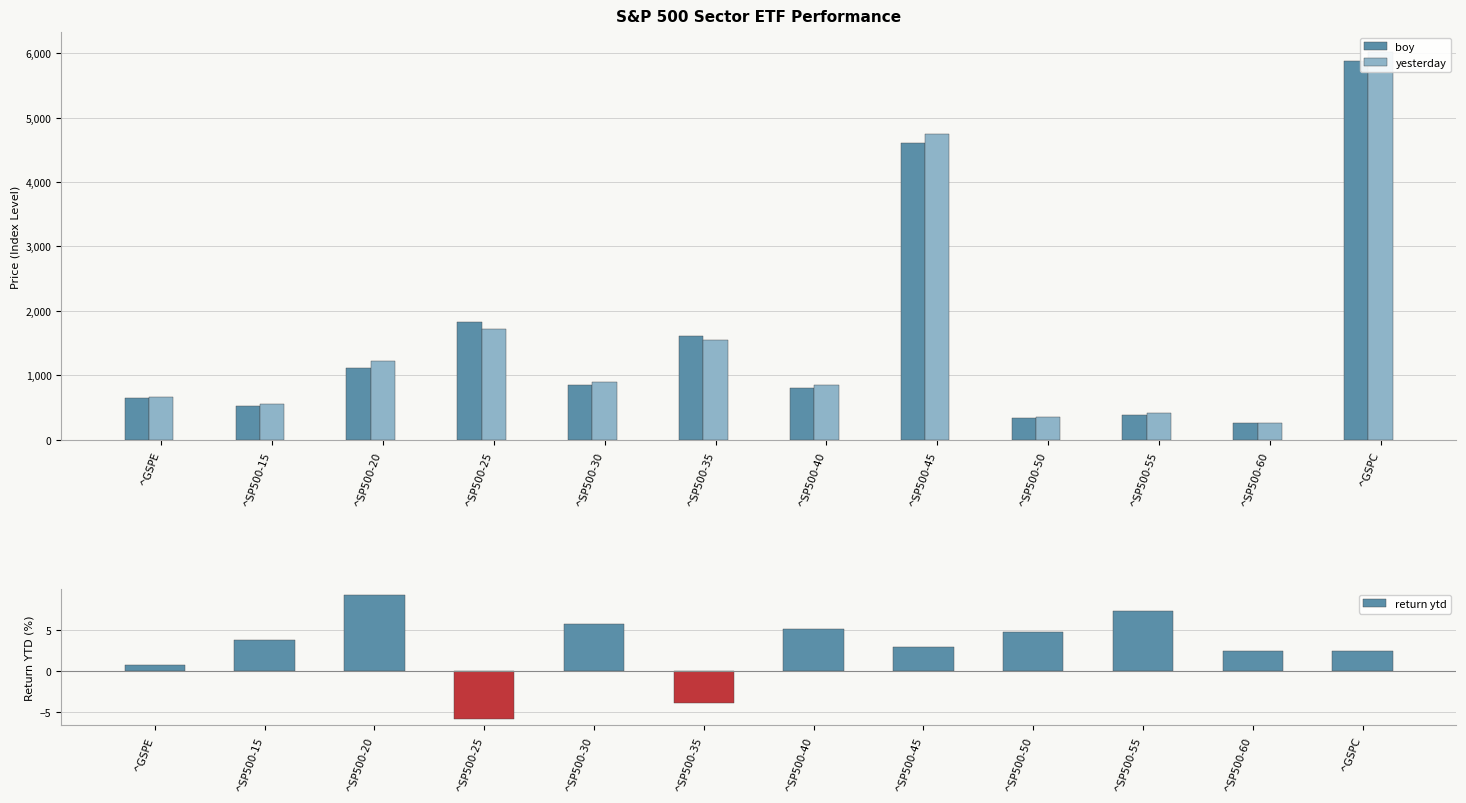

The value of return ytd at ^SP500-20 is 9.2. True or false?

True